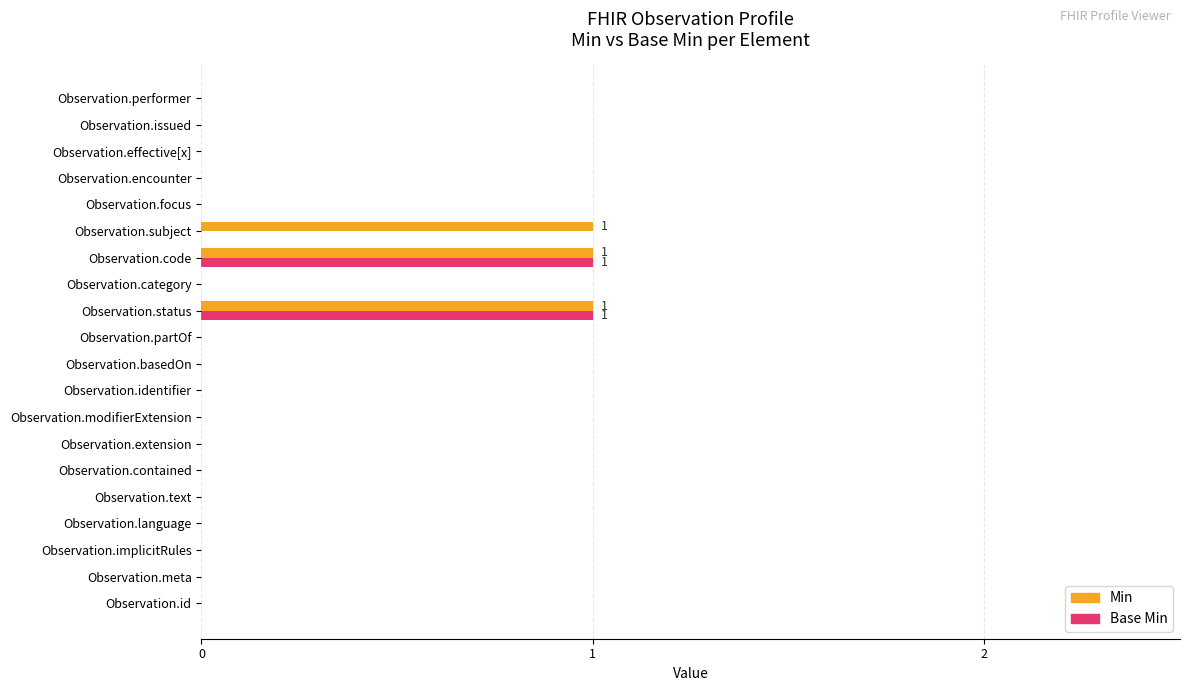

Is it true that Base Min equals 1 at Observation.code?

True